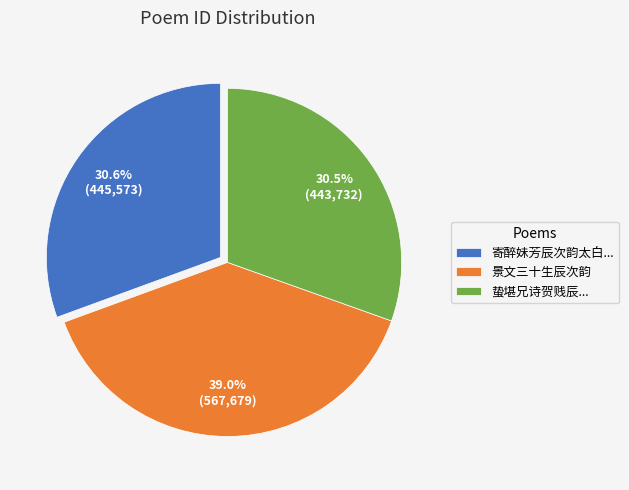

What portion of the pie excludes 蛰堪兄诗贺贱辰...?

69.5%